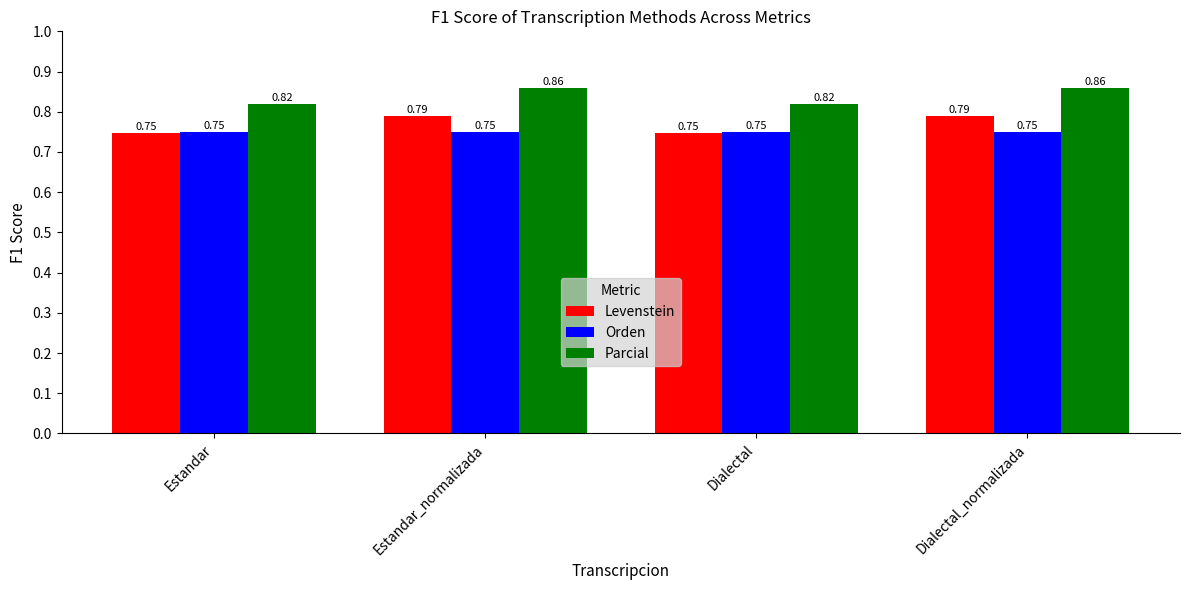

What is the lowest value of the Levenstein series?

74.7